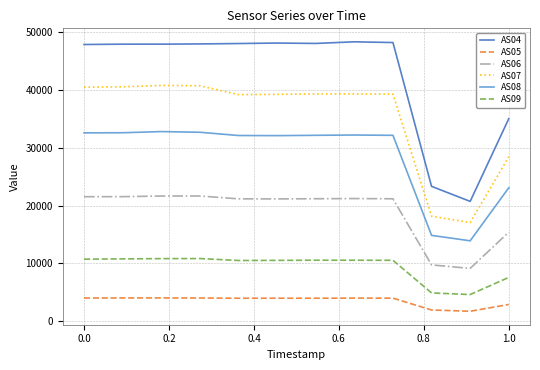

True or false: AS08 and AS05 intersect in this chart.

False